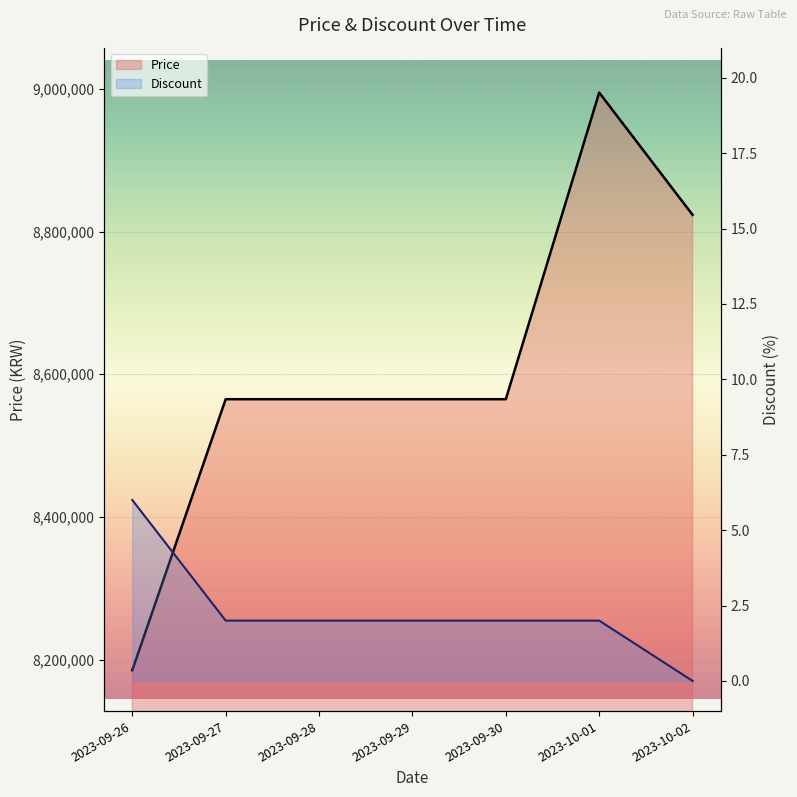

Reading left to right, extract all data points from this chart.

Price: 2023-09-26=8185000	2023-09-27=8565000	2023-09-28=8565000	2023-09-29=8565000	2023-09-30=8565000	2023-10-01=8995000	2023-10-02=8823500
Discount: 2023-09-26=6	2023-09-27=2	2023-09-28=2	2023-09-29=2	2023-09-30=2	2023-10-01=2	2023-10-02=0